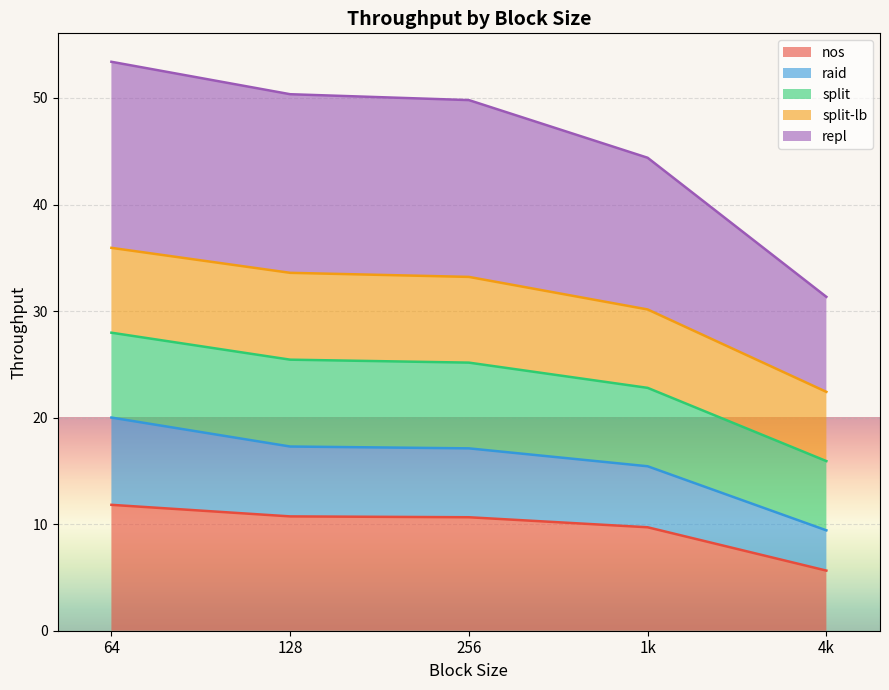

The repl series shows 31.3 at 4k. True or false?

True